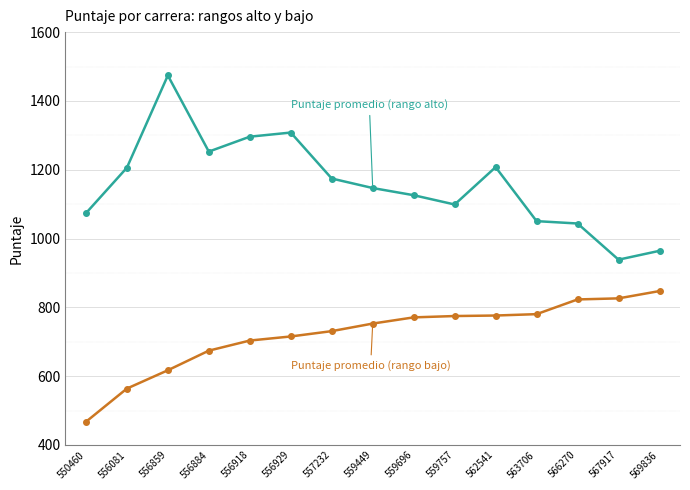

At which category is the sum across all series the highest?

556859